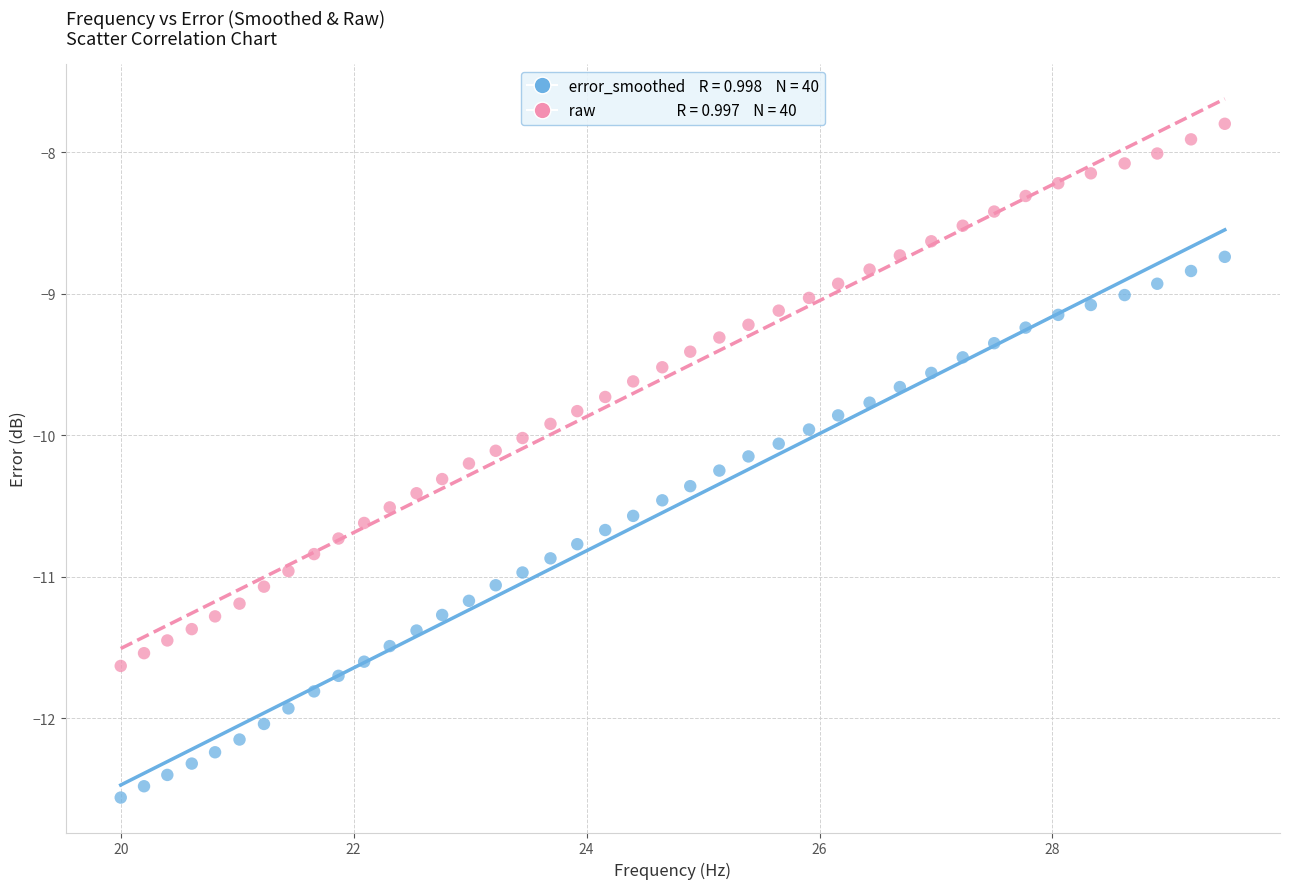

Across all data points, what is the range of Y values (max minus min)?

4.8